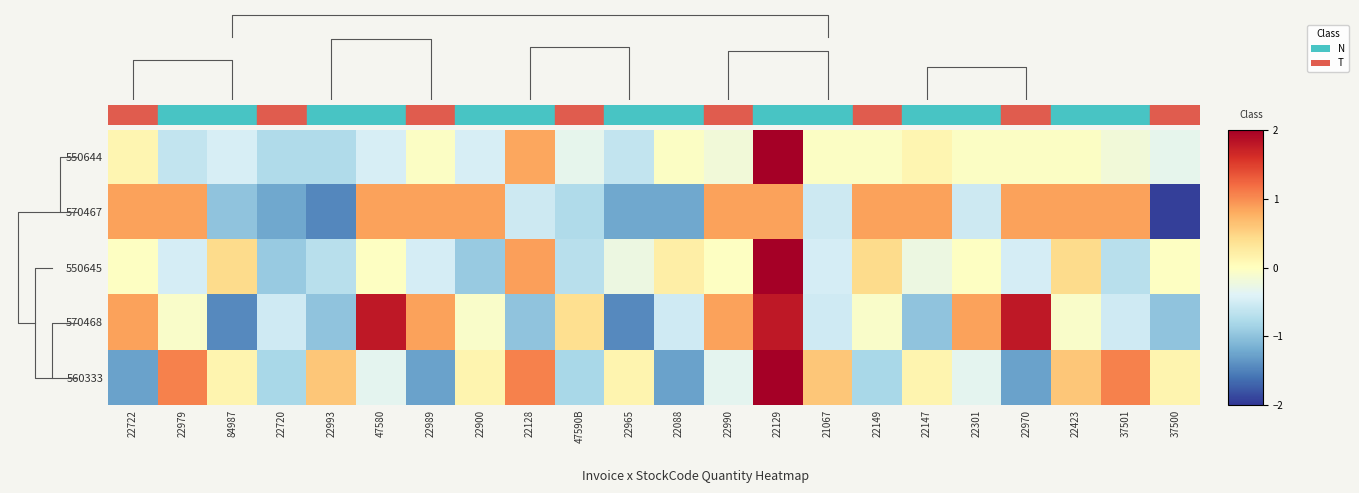

Which category has the highest value in the 570467 series?

22722